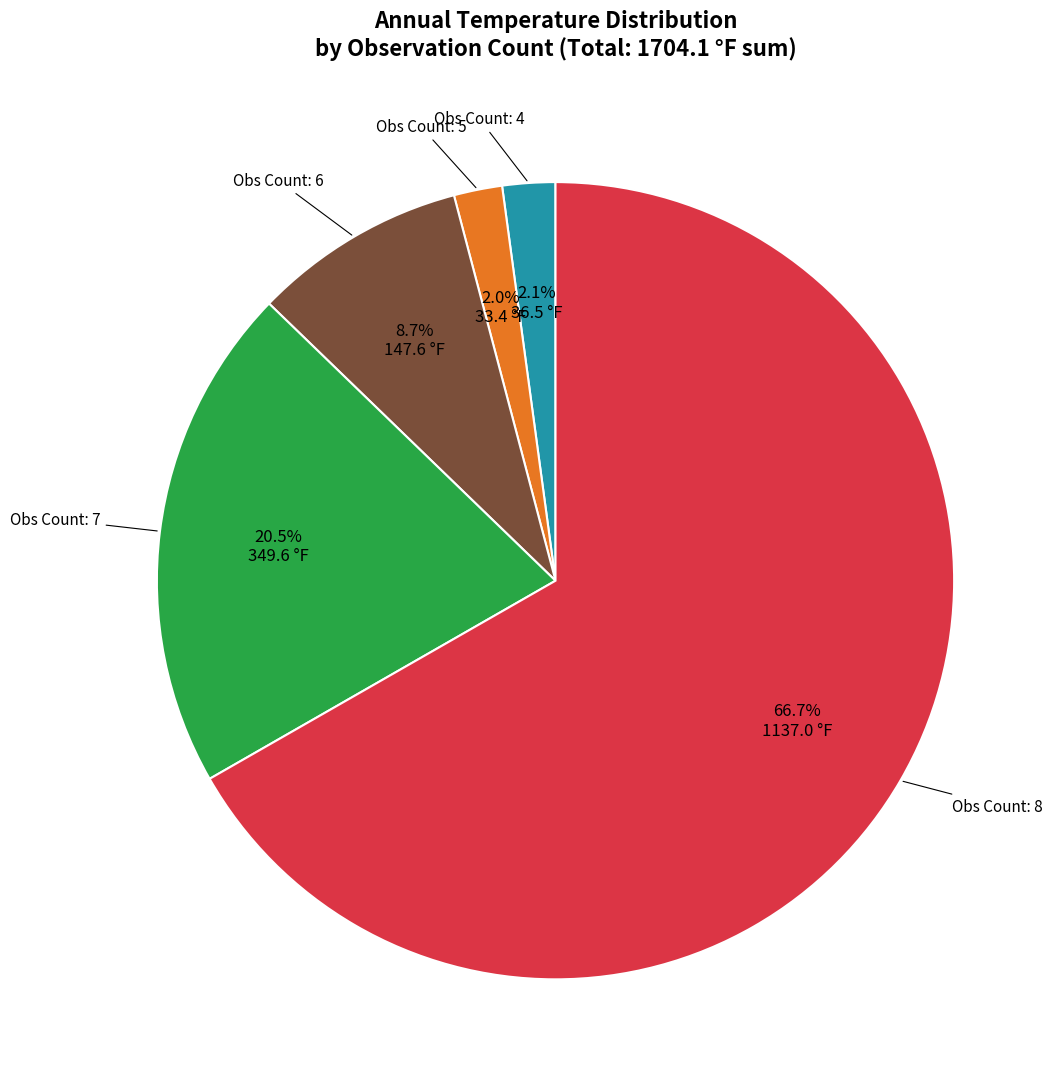

Is there a majority slice in this chart?

Yes